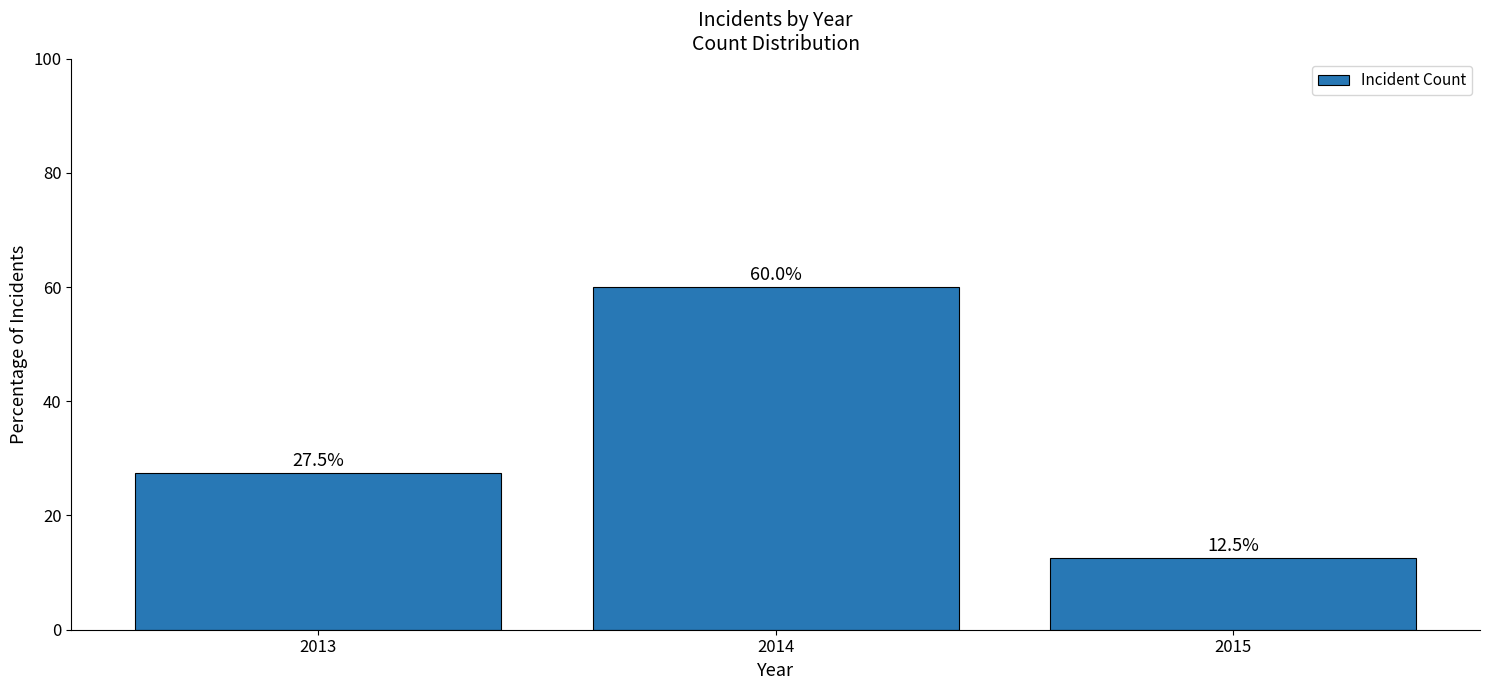

Which label corresponds to the largest value in the chart?

2014